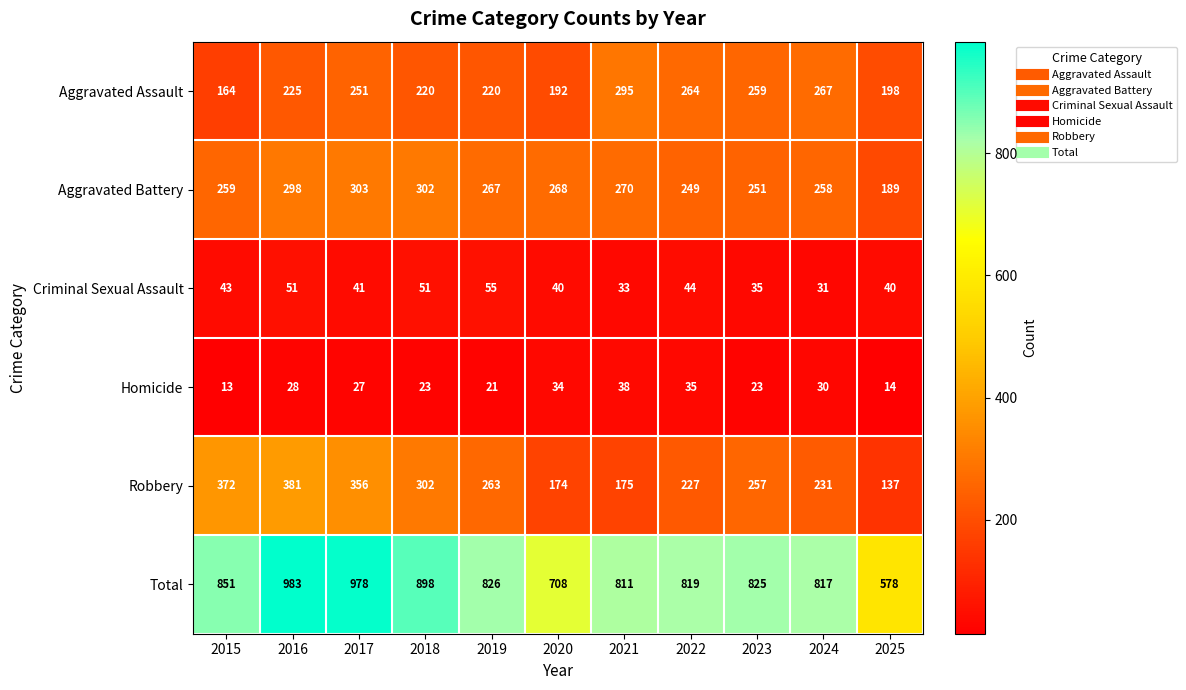

Count the number of data series in this chart.

6